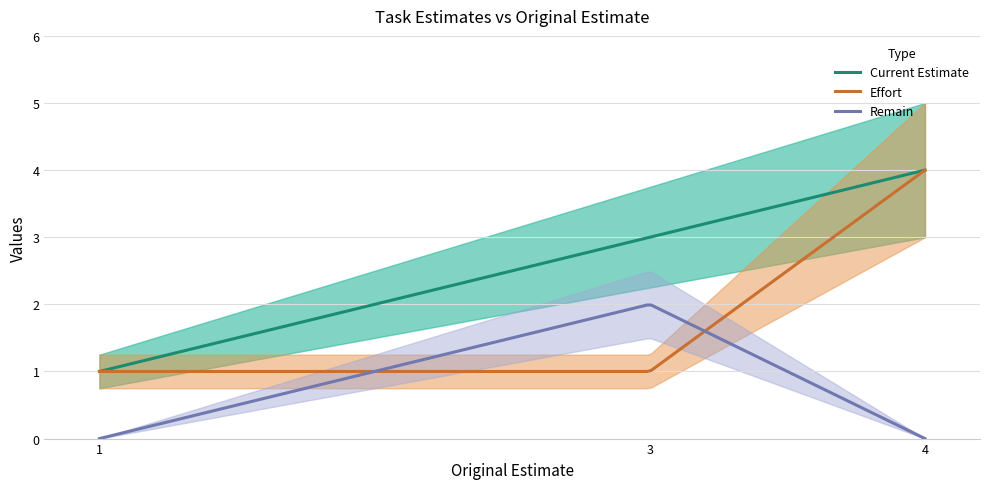

True or false: Remain has a value of 0.0 at 1.

True